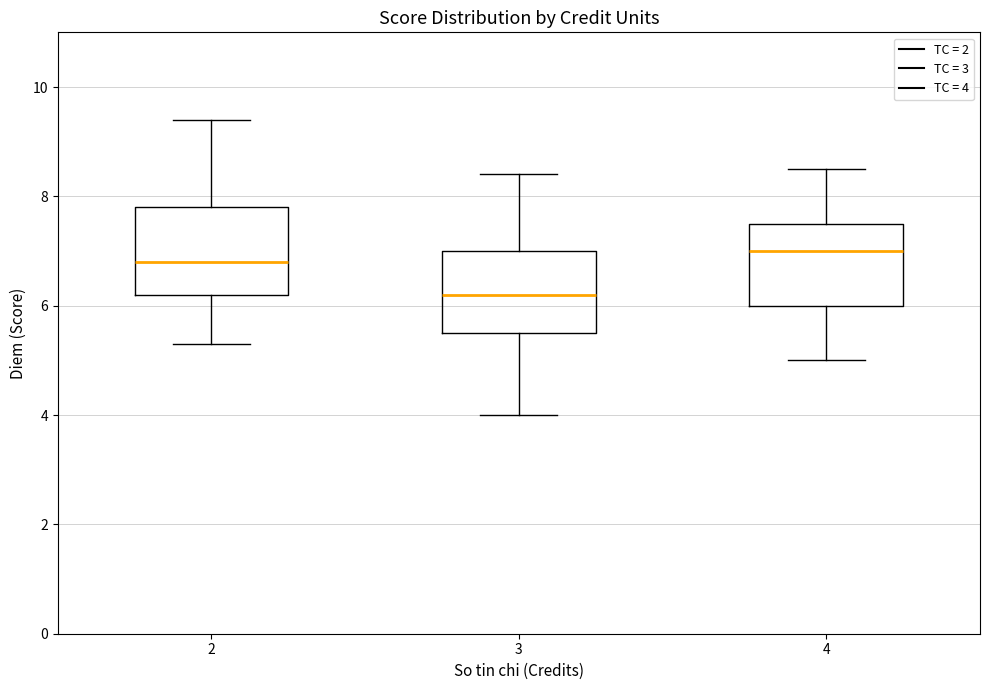

Reading left to right, read every box against the y-axis: the position of its median line, the range the box covers, and the ends of its whiskers. The values are not printed on the chart, so give them approximately, as read against the axis.

2: median 6.8, box 6.2 to 7.8, whiskers 5.4 to 9.4
3: median 6.2, box 5.6 to 7.0, whiskers 4.0 to 8.4
4: median 7.0, box 6.0 to 7.6, whiskers 5.0 to 8.6